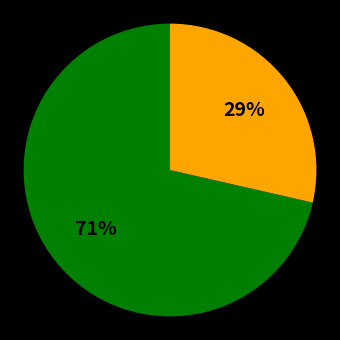

To the nearest percent, what is the average slice percentage?

50%